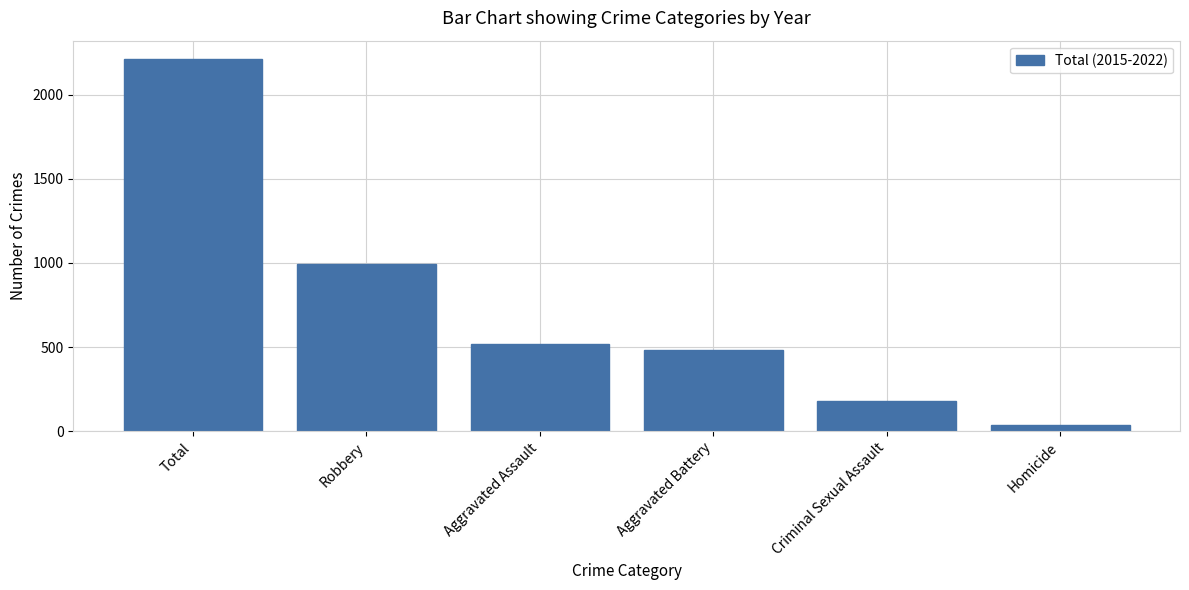

Reading right to left, what are all the values shown in this chart?

Homicide=35	Criminal Sexual Assault=180	Aggravated Battery=485	Aggravated Assault=519	Robbery=992	Total=2211